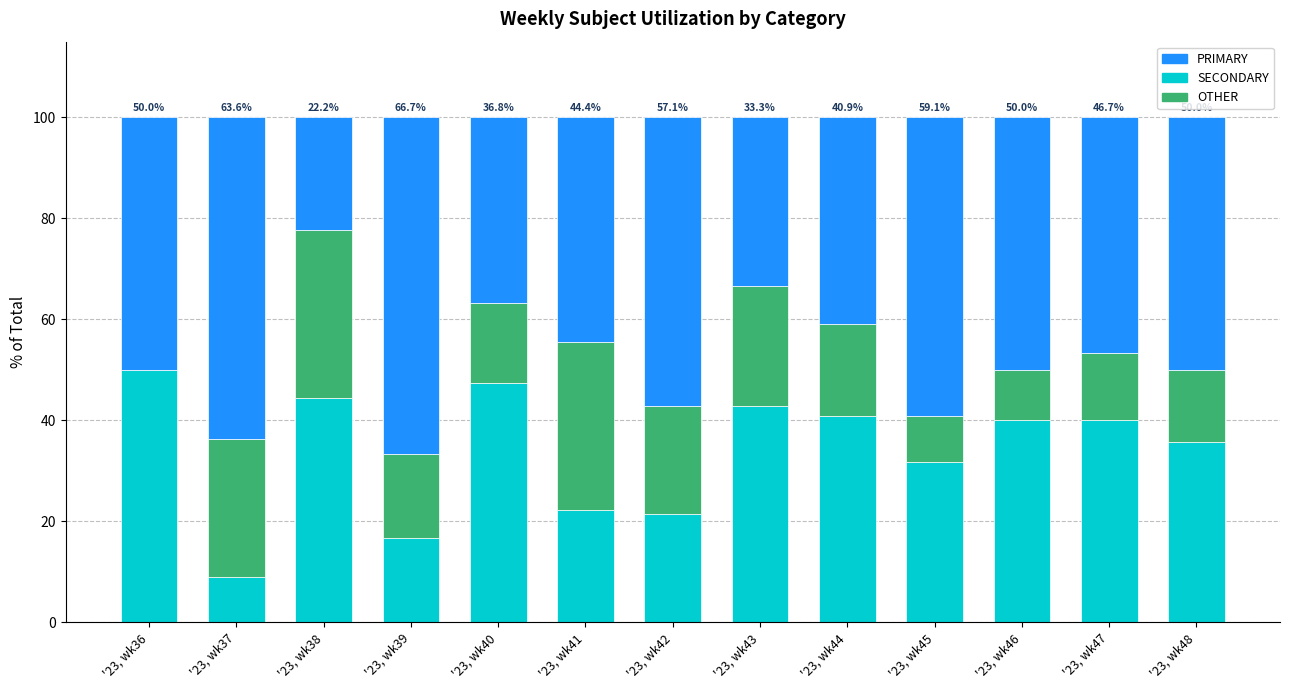

What is the maximum value for SECONDARY?

50.0